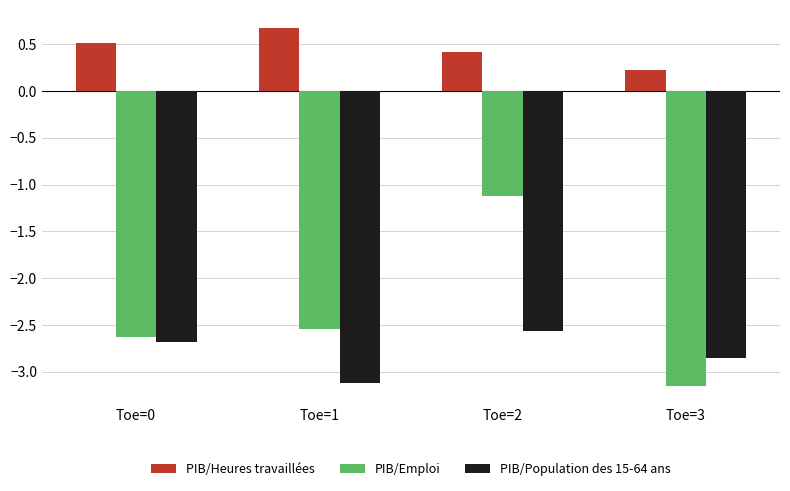

At which label does PIB/Population des 15-64 ans reach its minimum?

Toe=1